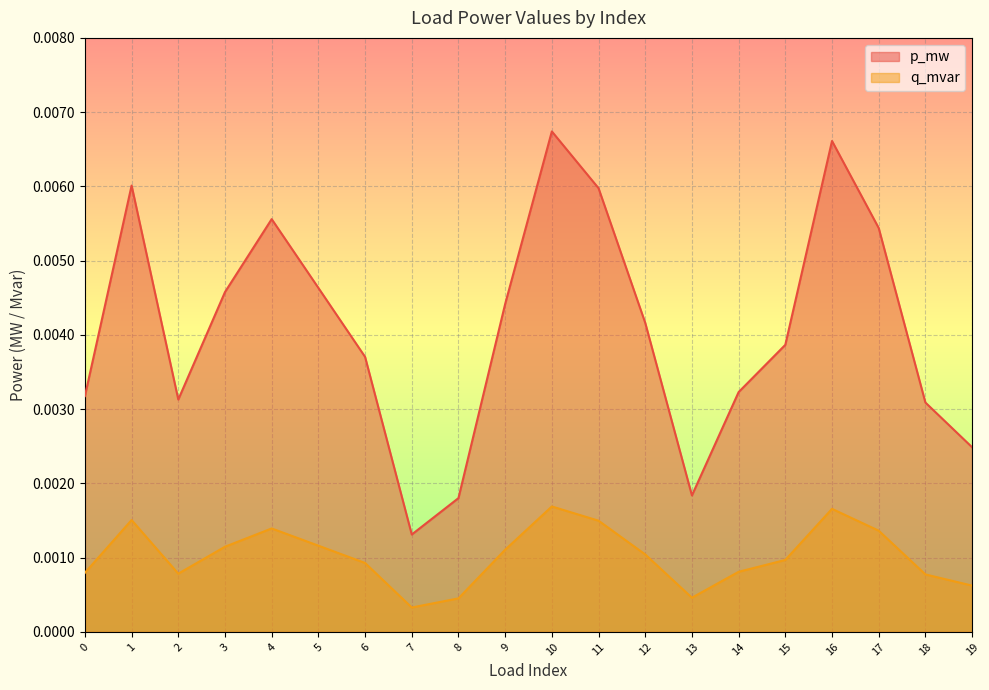

In q_mvar, how many points are lower than both neighbors (excluding endpoints)?

3